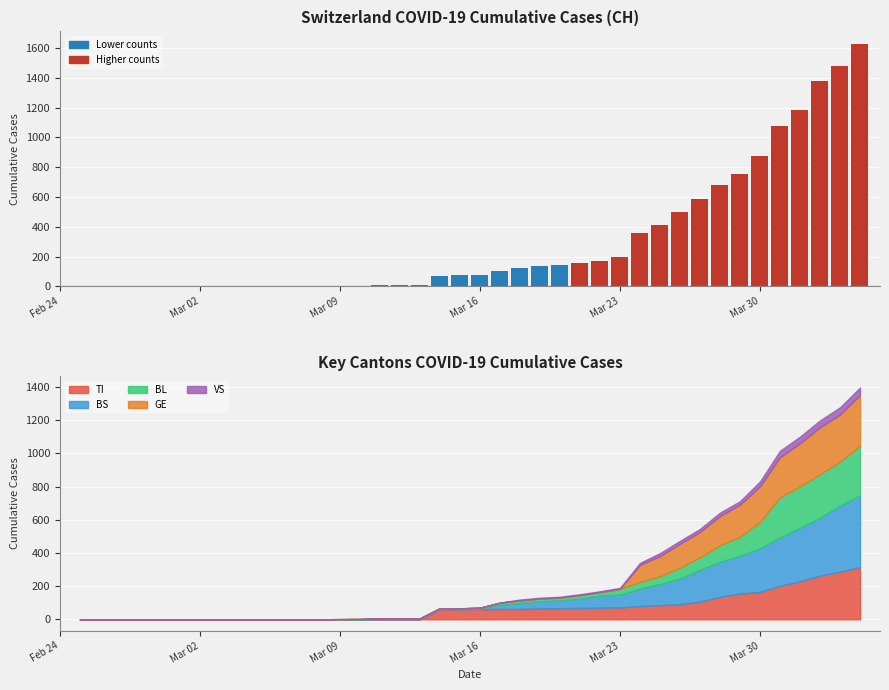

True or false: BS has a value of 153 at 11.

False